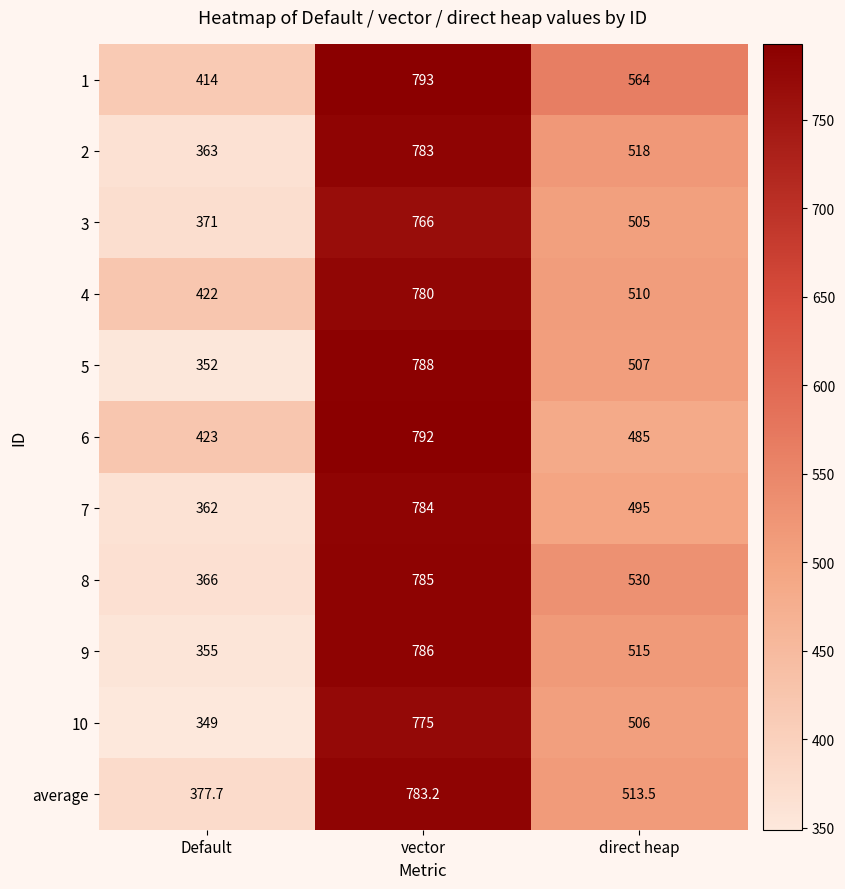

What is the sum of all 6 values?

1700.0